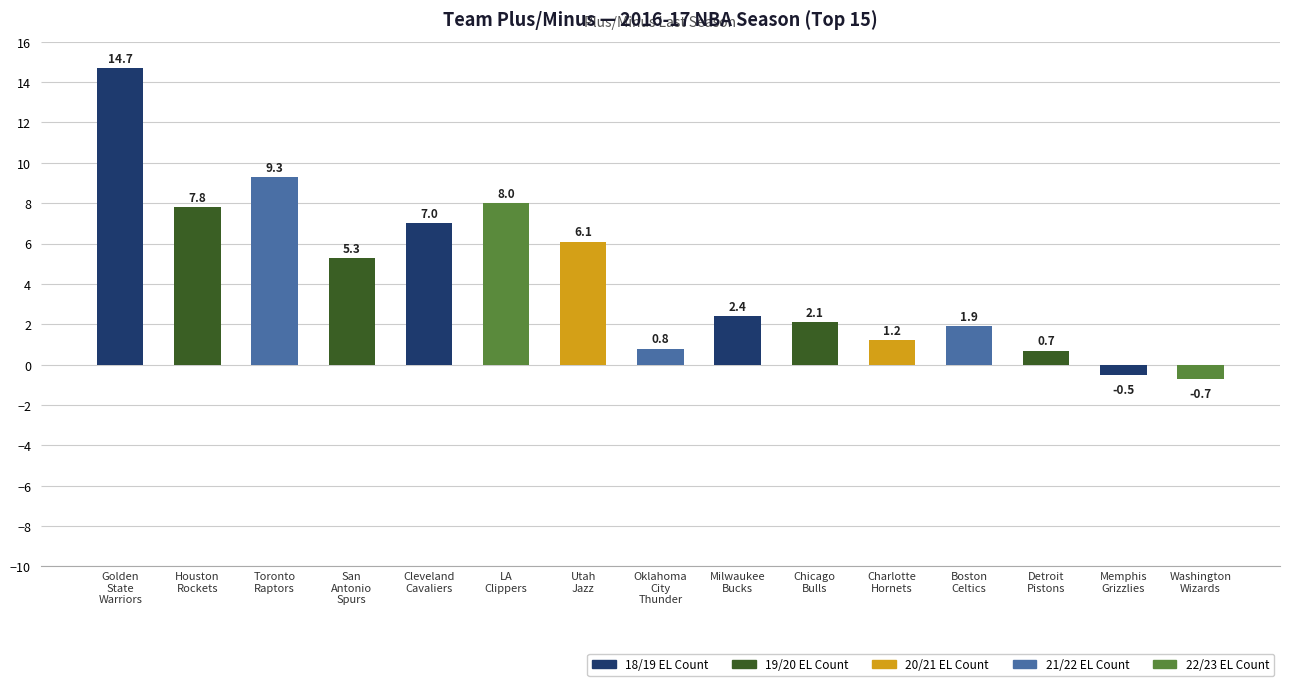

Read the value at Washington
Wizards.

-0.7